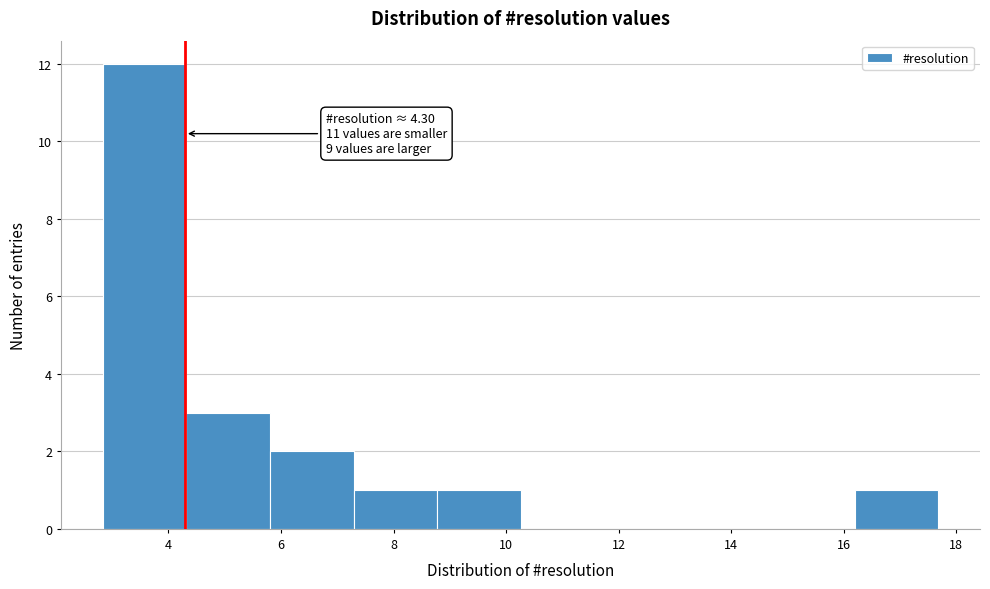

Which range on the x-axis has the tallest bar?

2.8 to 4.4